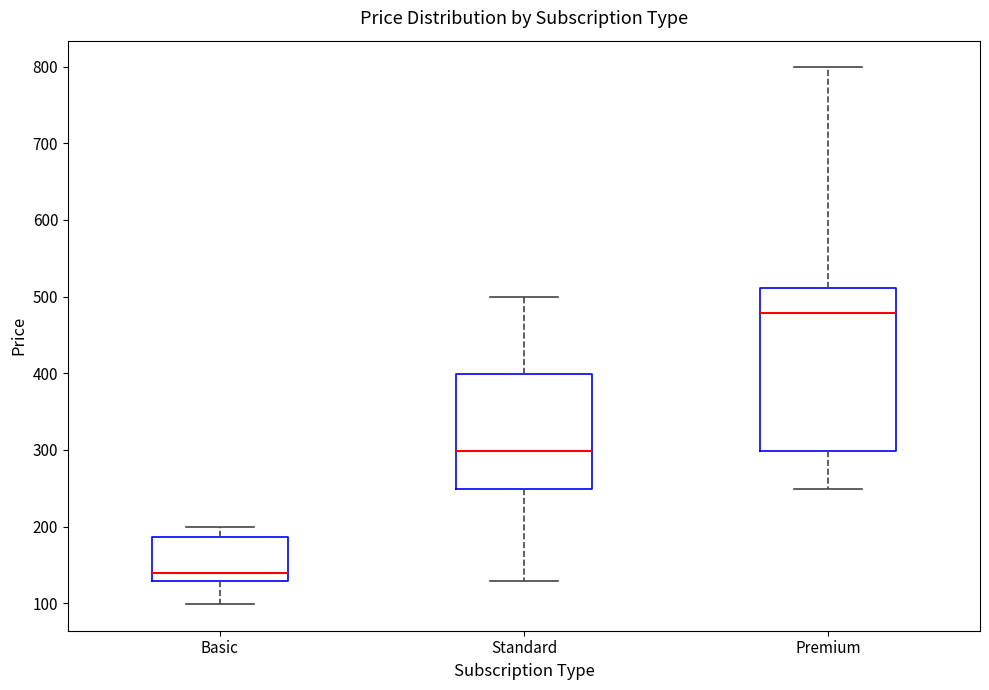

Reading left to right, transcribe this box plot: for each box, give where its median line is, the range the box spans, and where its two whiskers end, as read against the y-axis. The values are not printed on the chart, so give them approximately, as read against the axis.

Basic: median 140, box 130 to 190, whiskers 100 to 200
Standard: median 300, box 250 to 400, whiskers 130 to 500
Premium: median 480, box 300 to 510, whiskers 250 to 800